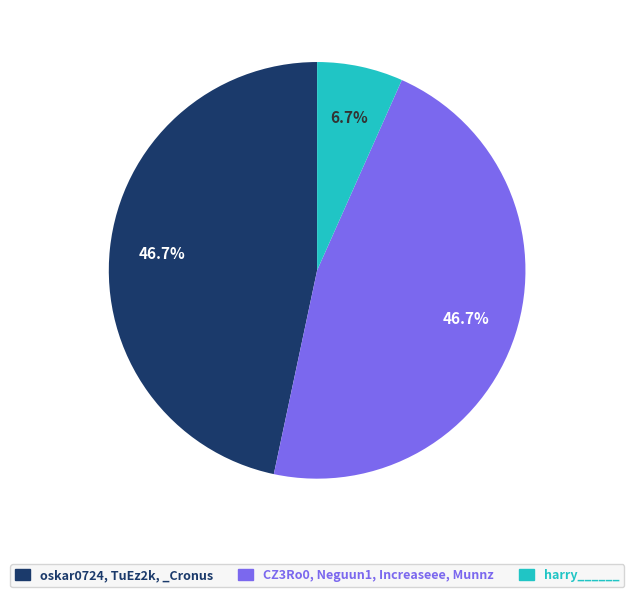

Is there any slice that represents more than half of the pie?

No